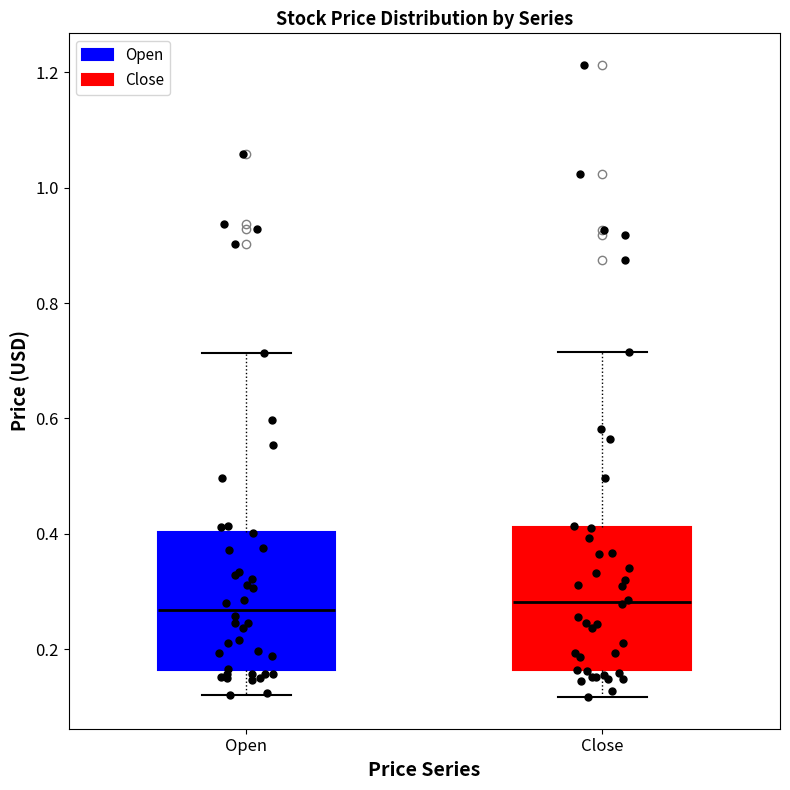

Reading left to right, transcribe this box plot: for each box, give where its median line is, the range the box spans, and where its two whiskers end, as read against the y-axis. The values are not printed on the chart, so give them approximately, as read against the axis.

Open: median 0.26, box 0.16 to 0.40, whiskers 0.12 to 0.72
Close: median 0.28, box 0.16 to 0.42, whiskers 0.12 to 0.72